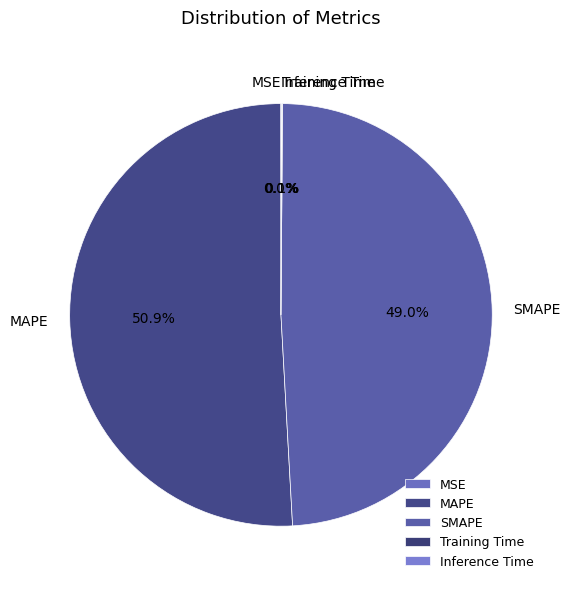

Which slice represents more than half of the pie?

MAPE